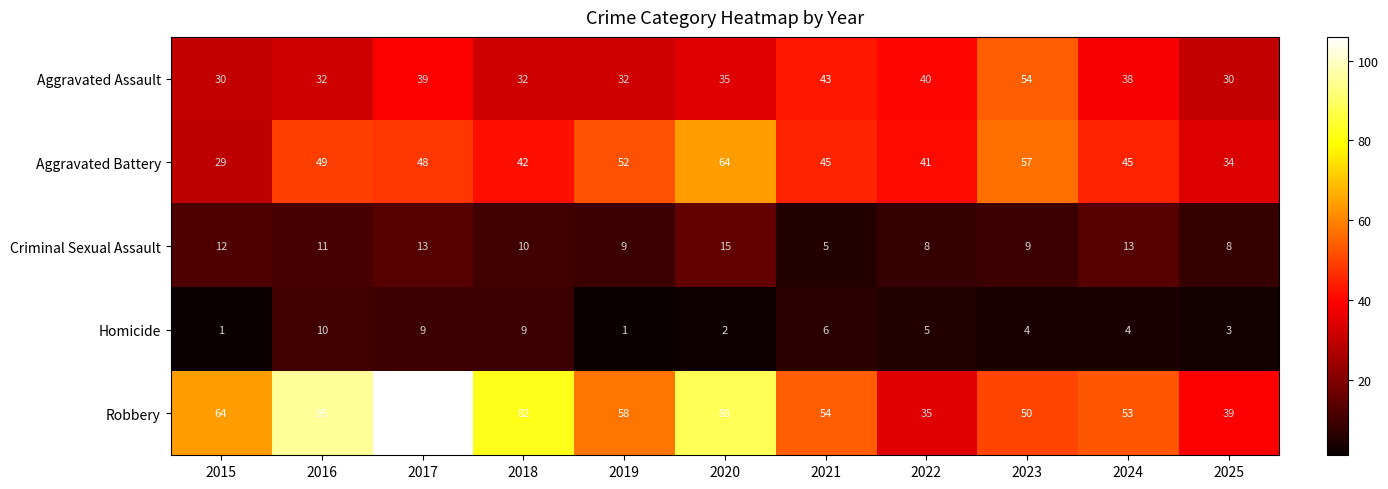

Between 2018 and 2020, which series saw the biggest shift?

Aggravated Battery